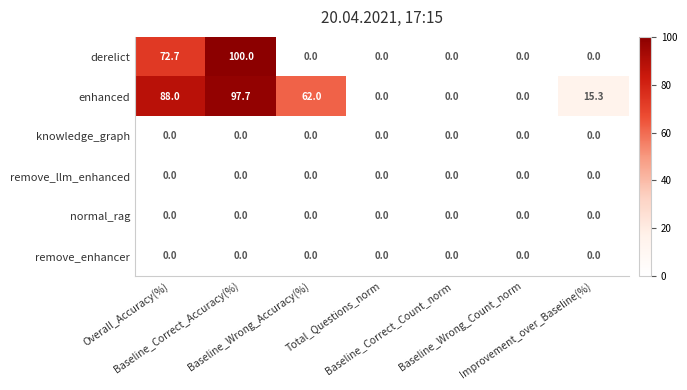

Which series has the widest spread of values?

derelict